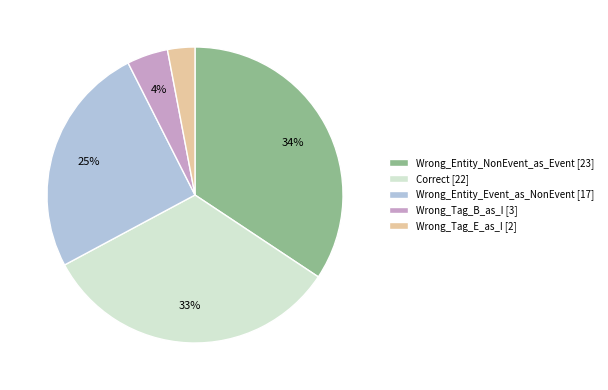

Which slice is the largest?

Wrong_Entity_NonEvent_as_Event